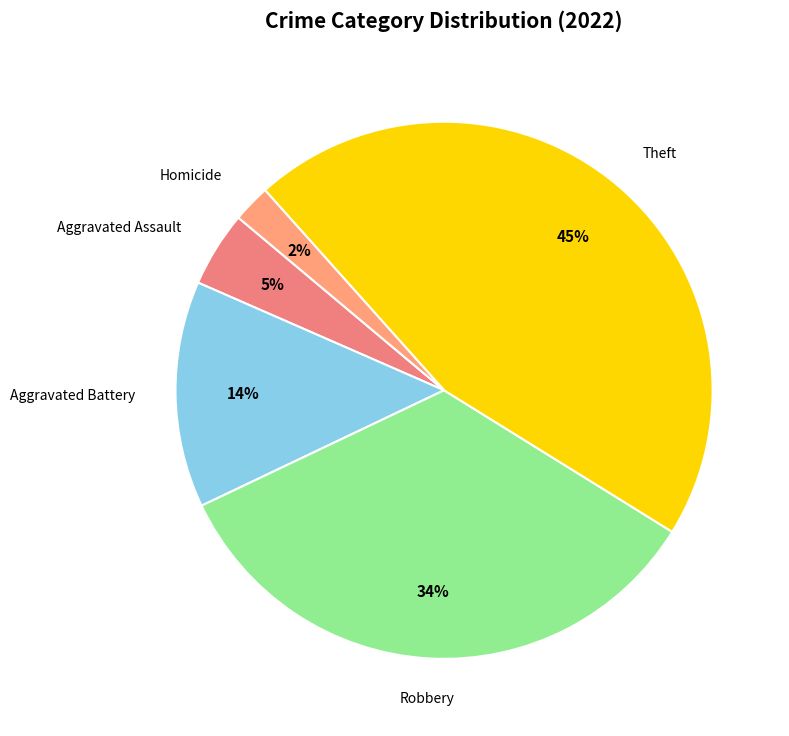

Count the number of slices in the pie.

5